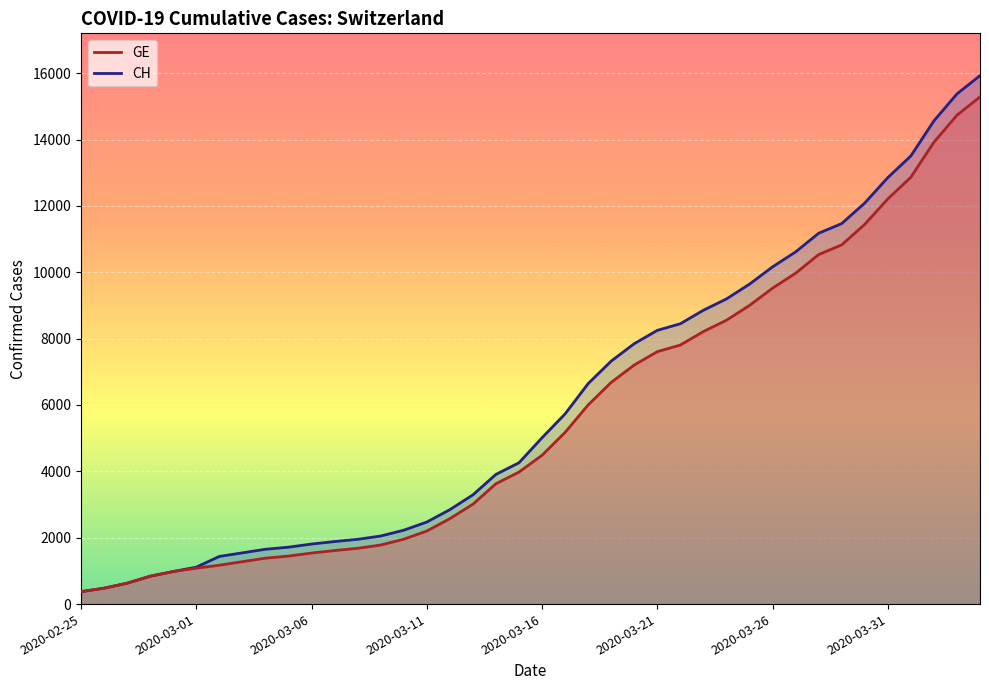

What is the label of the 23rd point from the left?

2020-03-18